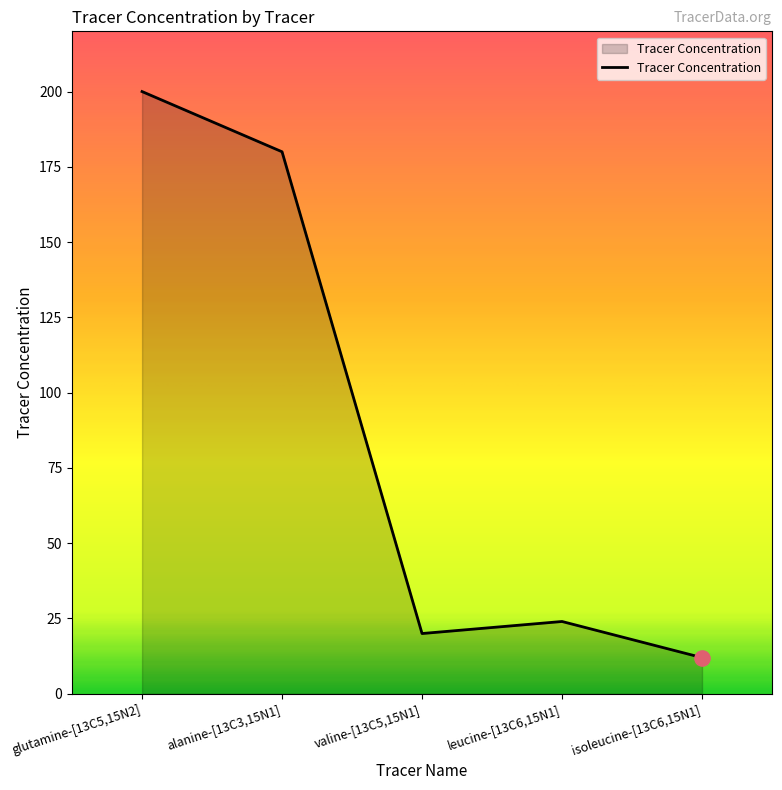

Approximately how many times larger is the value at valine-[13C5,15N1] compared to isoleucine-[13C6,15N1]?

1.7